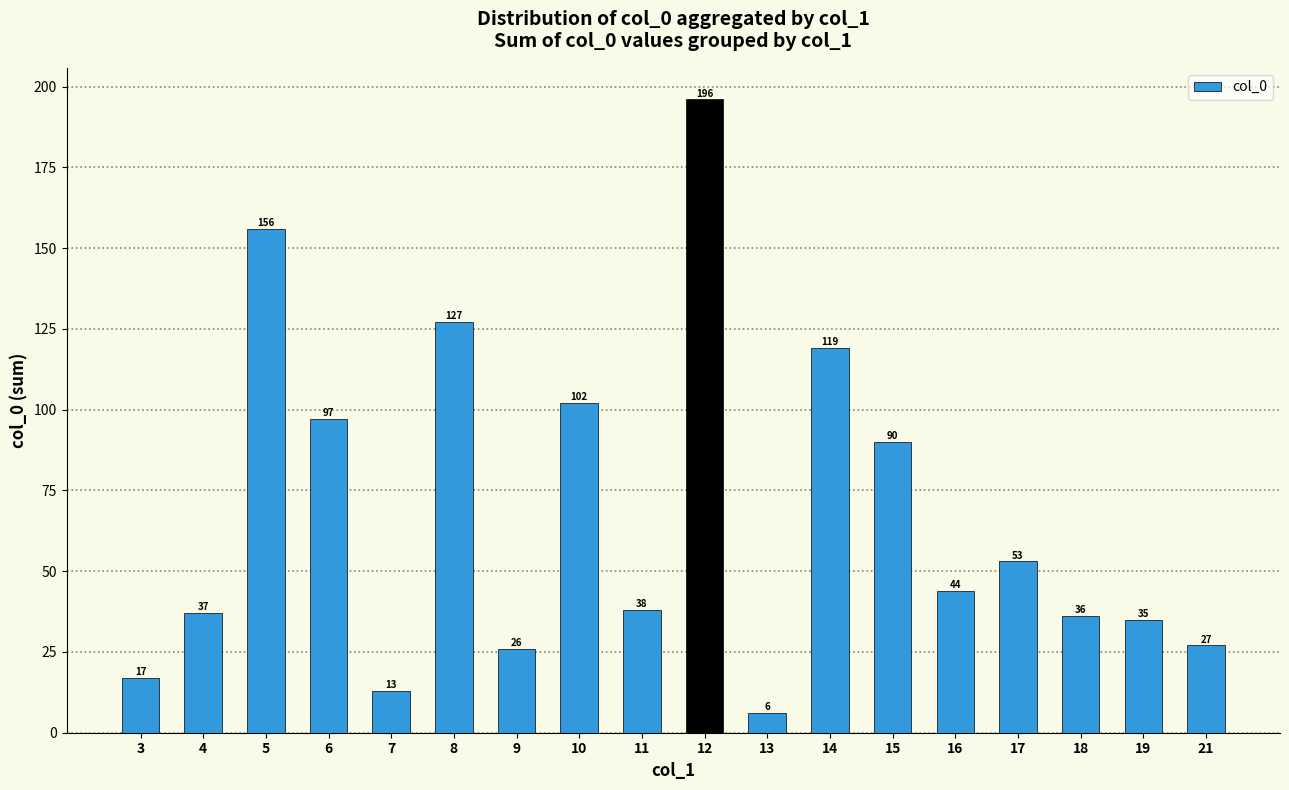

Where does the data first go above 44?

5